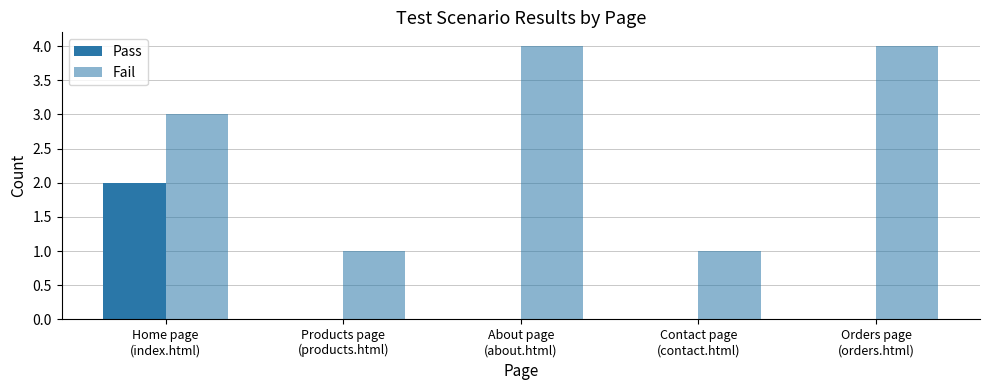

At how many categories does at least one series exceed 1?

3